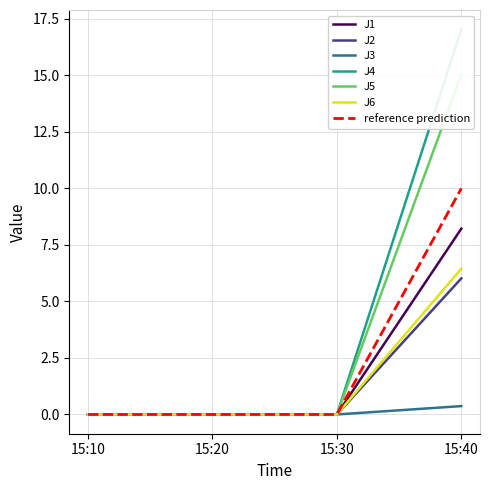

True or false: J3 and J4 intersect in this chart.

False